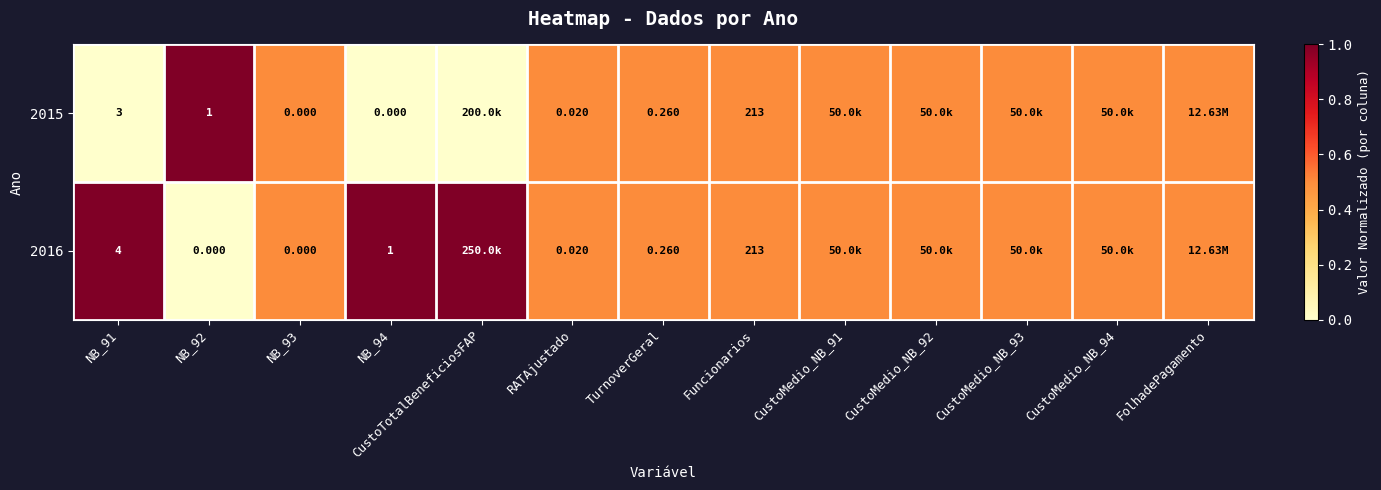

Is the value of 2016 at Funcionarios greater than the value of 2015 at TurnoverGeral?

Yes